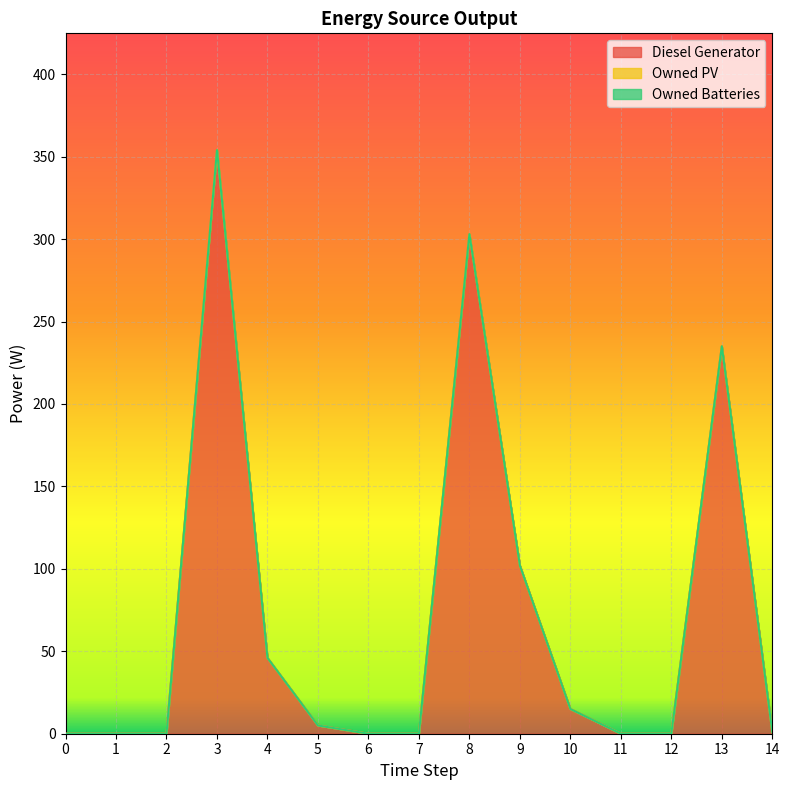

Reading left to right, extract all data points from this chart.

Diesel Generator: 0=0	1=0	2=0	3=354	4=46	5=5	6=0	7=0	8=303	9=102	10=15	11=0	12=0	13=235	14=1
Owned PV: 0=0	1=0	2=0	3=0	4=0	5=0	6=0	7=0	8=0	9=0	10=0	11=0	12=0	13=0	14=0
Owned Batteries: 0=0	1=0	2=0	3=0	4=0	5=0	6=0	7=0	8=0	9=0	10=0	11=0	12=0	13=0	14=0